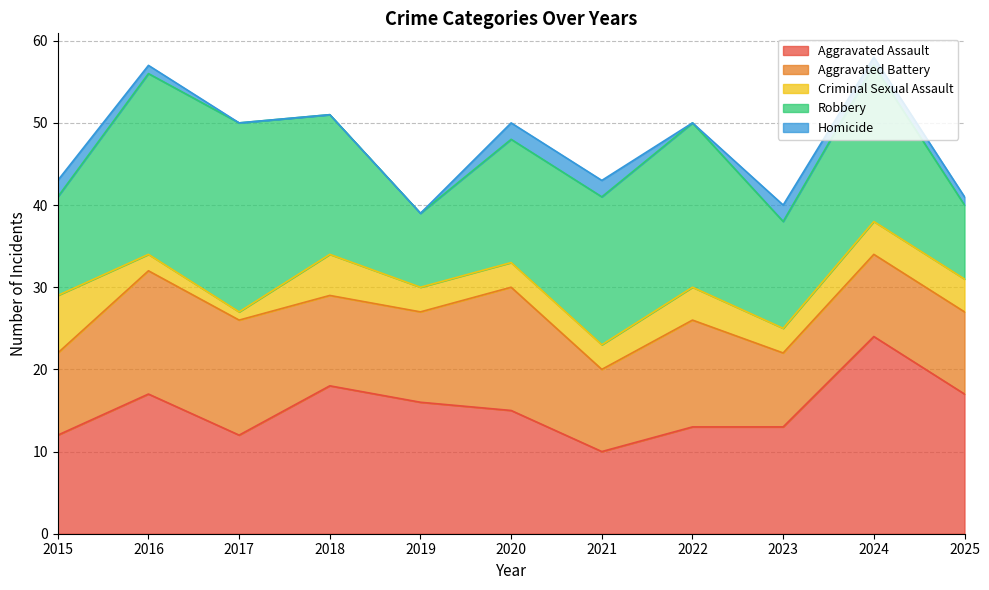

Where is the first local maximum for Criminal Sexual Assault?

2018